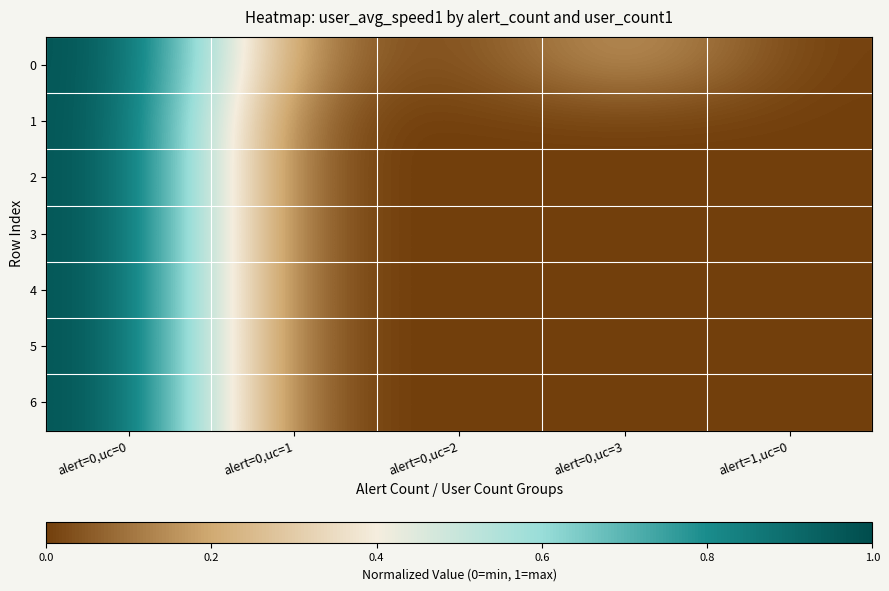

Reading right to left, transcribe all the data shown in this chart.

0: alert=1,uc=0=0.0	alert=0,uc=3=0.2	alert=0,uc=2=0.0	alert=0,uc=1=0.1	alert=0,uc=0=1.0
1: alert=1,uc=0=0.0	alert=0,uc=3=0.0	alert=0,uc=2=0.0	alert=0,uc=1=0.0	alert=0,uc=0=1.0
2: alert=1,uc=0=0.0	alert=0,uc=3=0.0	alert=0,uc=2=0.0	alert=0,uc=1=0.0	alert=0,uc=0=1.0
3: alert=1,uc=0=0.0	alert=0,uc=3=0.0	alert=0,uc=2=0.0	alert=0,uc=1=0.0	alert=0,uc=0=1.0
4: alert=1,uc=0=0.0	alert=0,uc=3=0.0	alert=0,uc=2=0.0	alert=0,uc=1=0.0	alert=0,uc=0=1.0
5: alert=1,uc=0=0.0	alert=0,uc=3=0.0	alert=0,uc=2=0.0	alert=0,uc=1=0.0	alert=0,uc=0=1.0
6: alert=1,uc=0=0.0	alert=0,uc=3=0.0	alert=0,uc=2=0.0	alert=0,uc=1=0.0	alert=0,uc=0=1.0